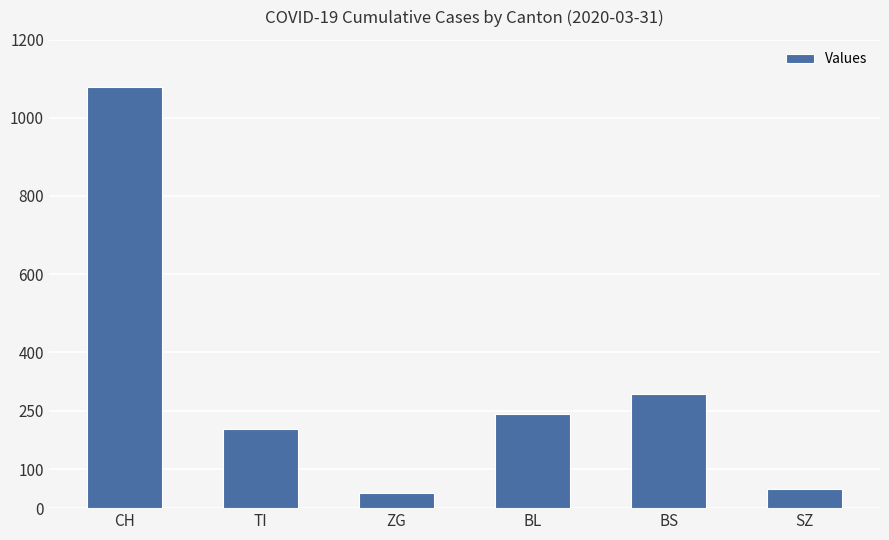

What is the maximum value shown in the chart?

1079